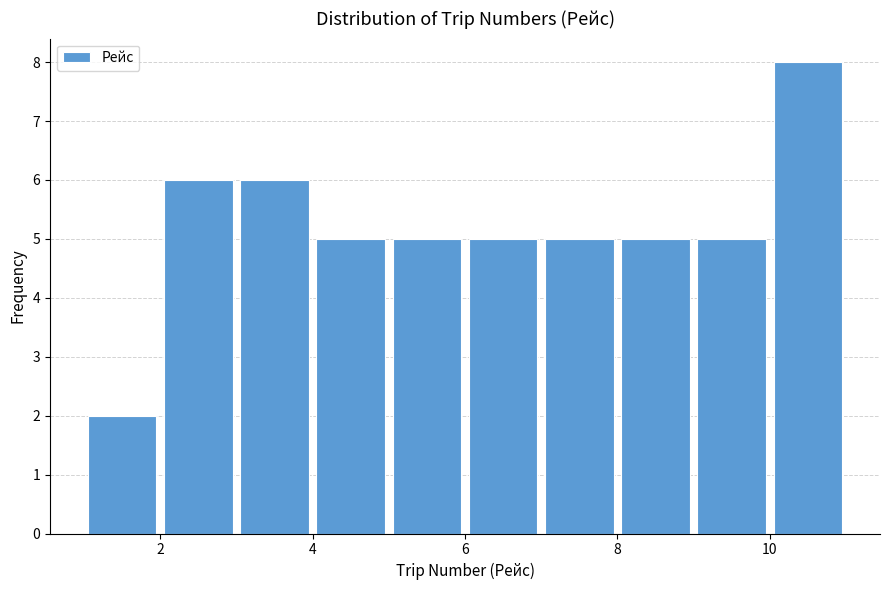

Which range on the x-axis has the tallest bar?

10 to 11